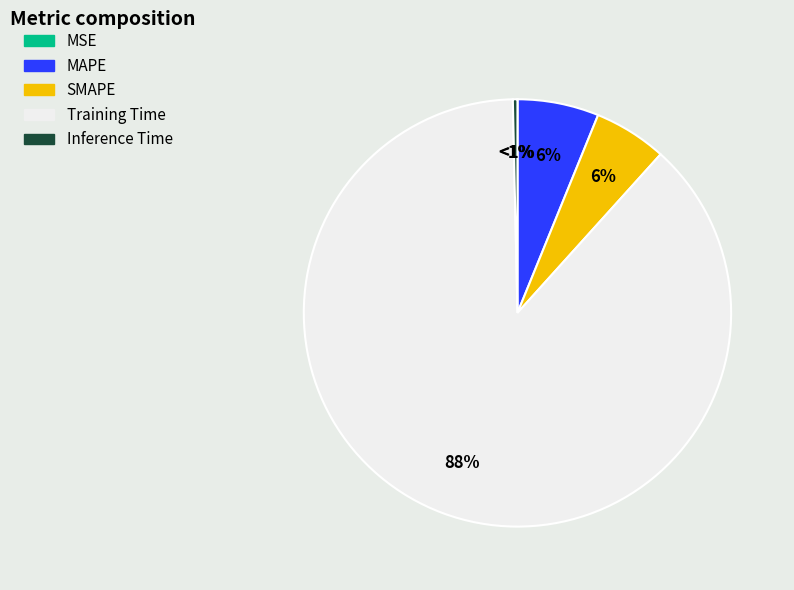

How many slices are in this pie chart?

5